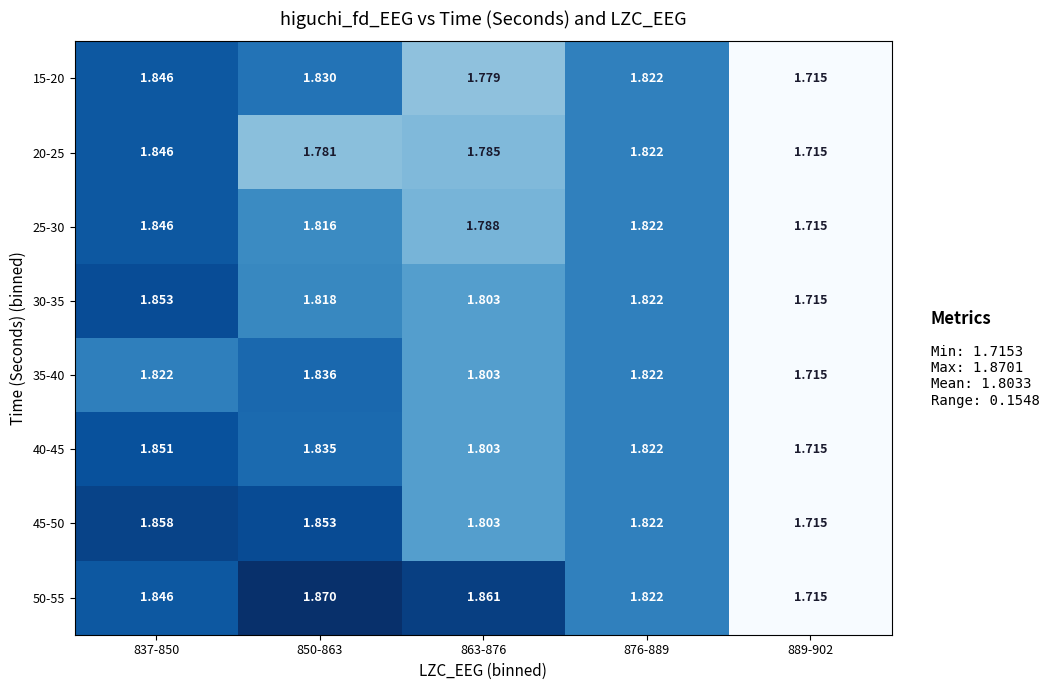

What is the total value across all series at 863-876?

14.4